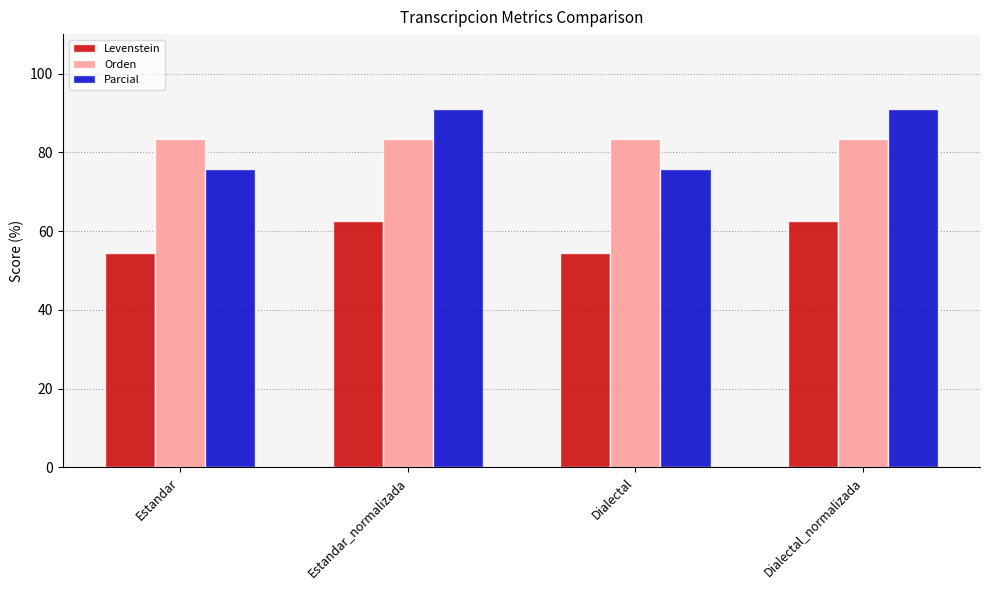

Are the bars horizontal?

No